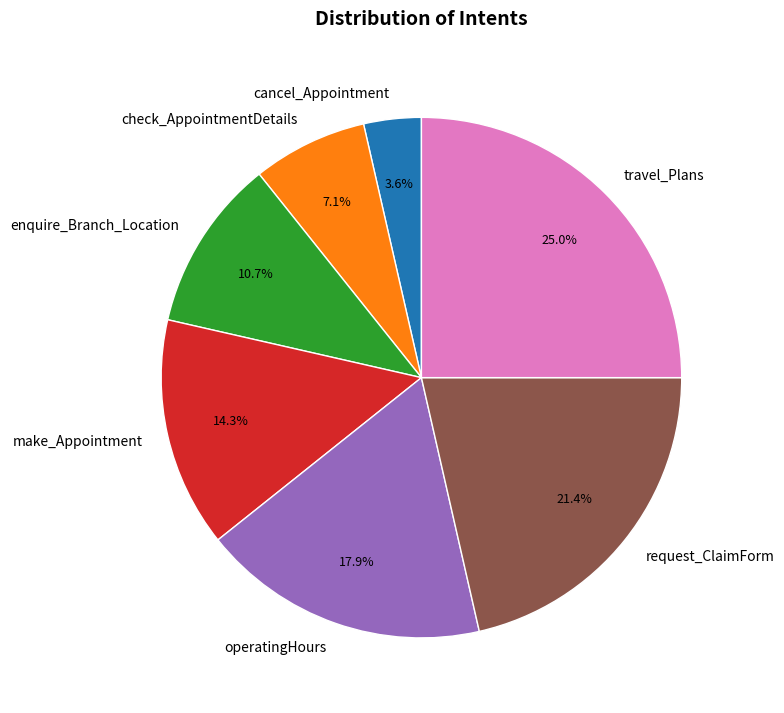

Approximately how many times larger is the value at check_AppointmentDetails compared to operatingHours?

0.4